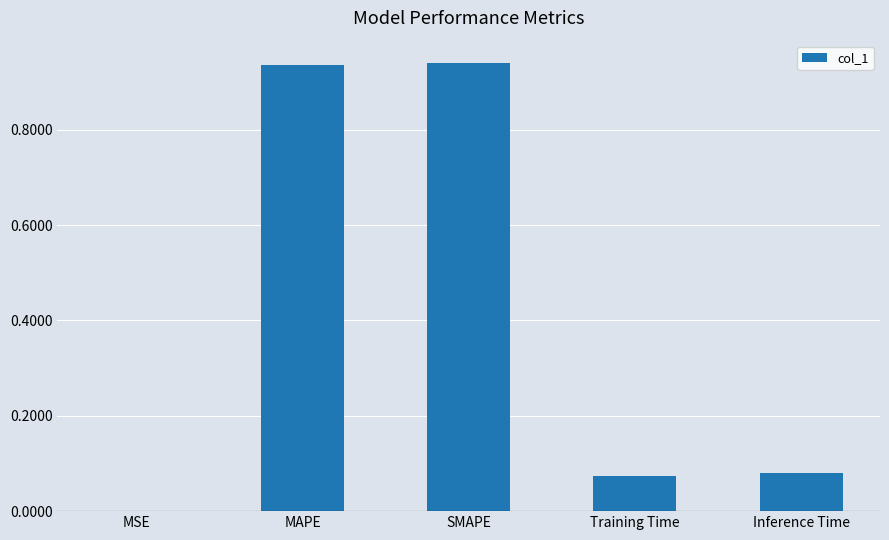

The chart shows a value of 1.6 at SMAPE. True or false?

False